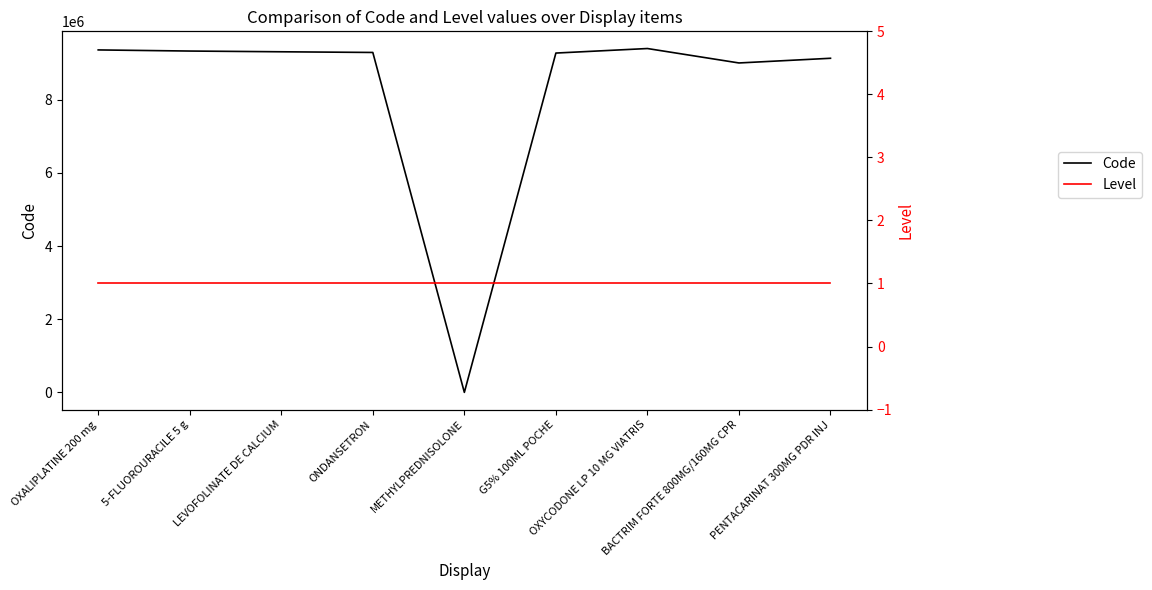

Count the number of categories in the chart.

9